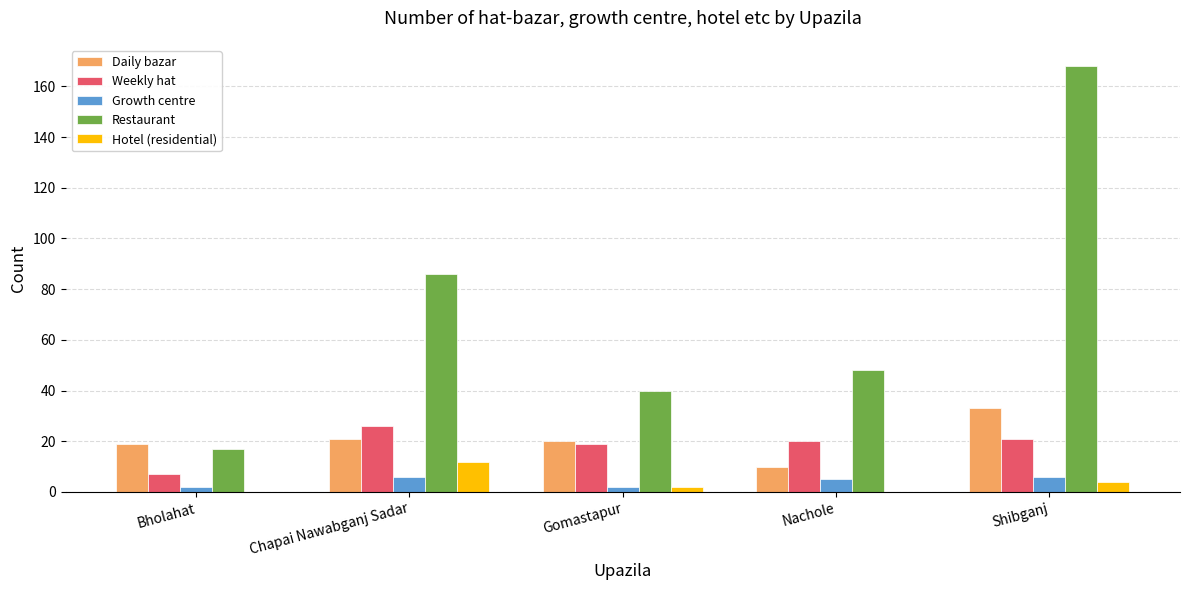

True or false: Daily bazar has a value of 33 at Shibganj.

True